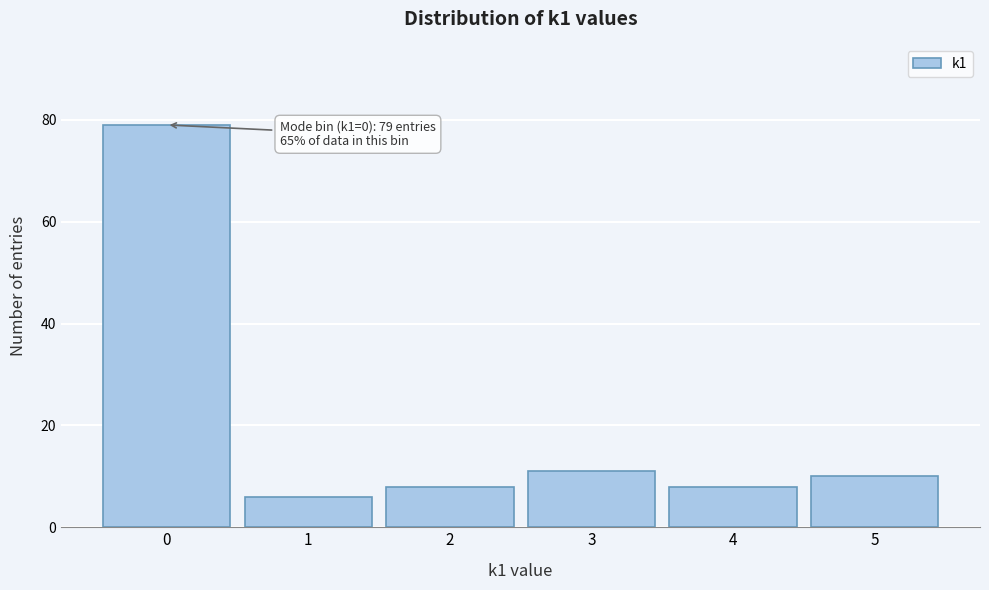

Reading left to right, list all the values displayed in this chart.

79	6	8	11	8	10